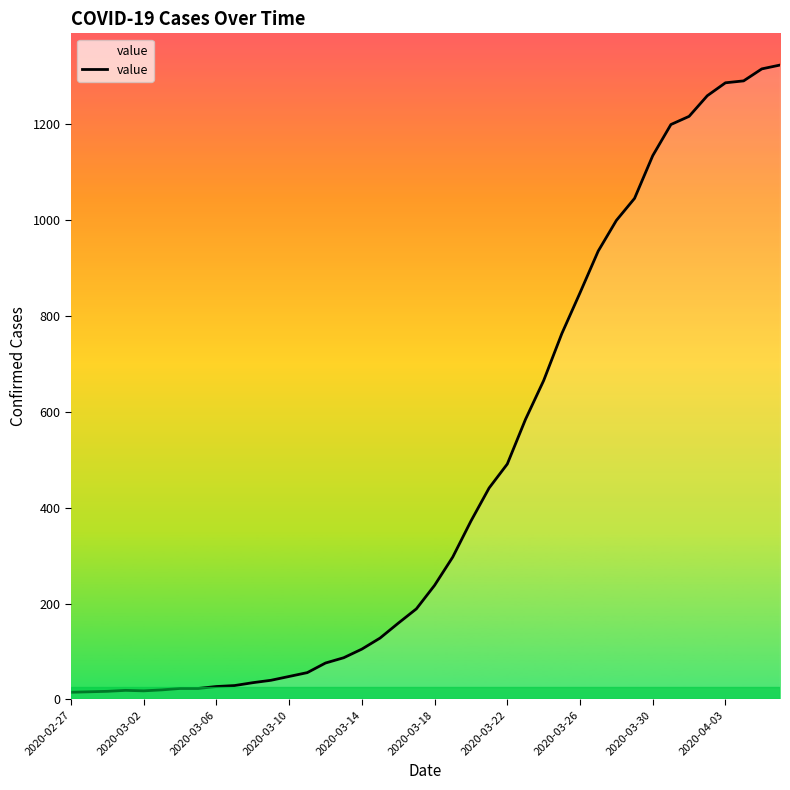

How many distinct data groups are displayed?

1